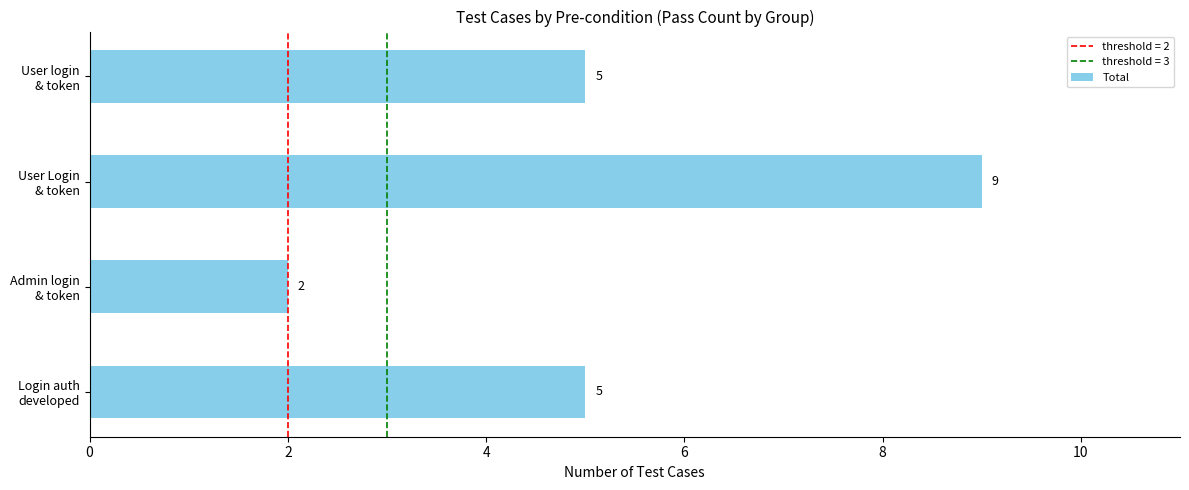

What is the sum of all values?

21